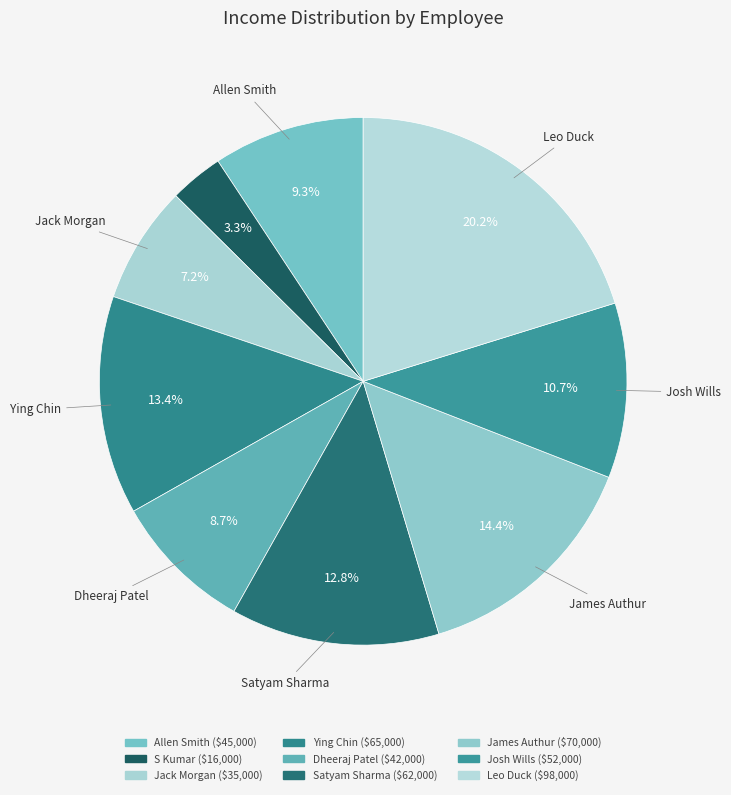

Which has a higher value, James Authur or Allen Smith?

James Authur